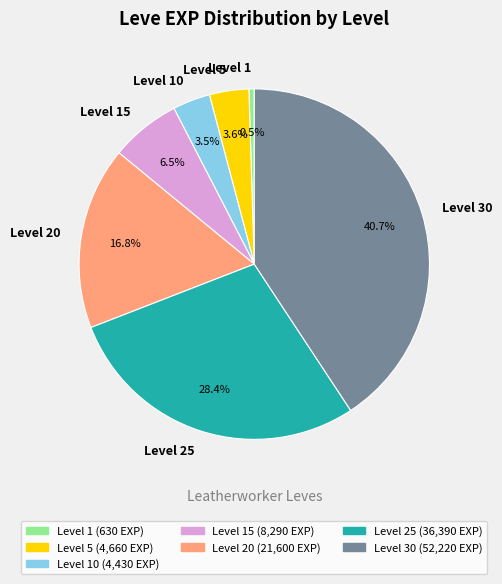

Do Level 15 and Level 10 together represent more than half of the pie?

No